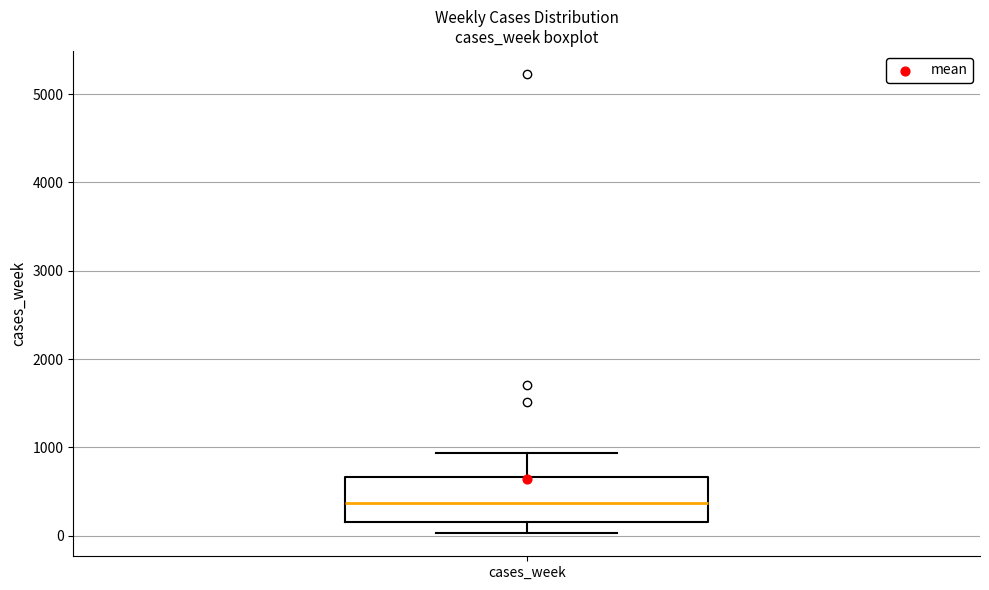

Read this box plot against the y-axis: the position of the median line, the range covered by the box, and the ends of both whiskers. The values are not printed on the chart, so give them approximately, as read against the axis.

median 400, box 200 to 700, whiskers 0 to 900